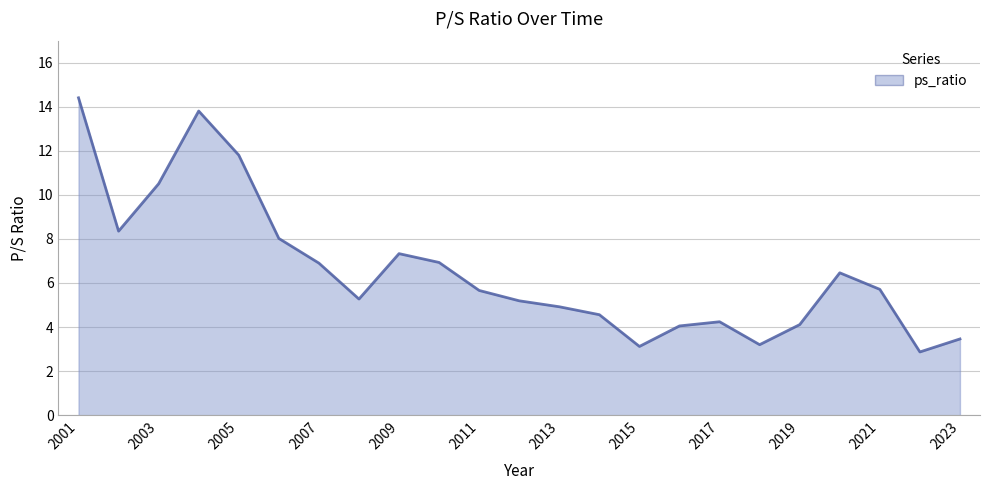

What is the maximum value shown in the chart?

14.4